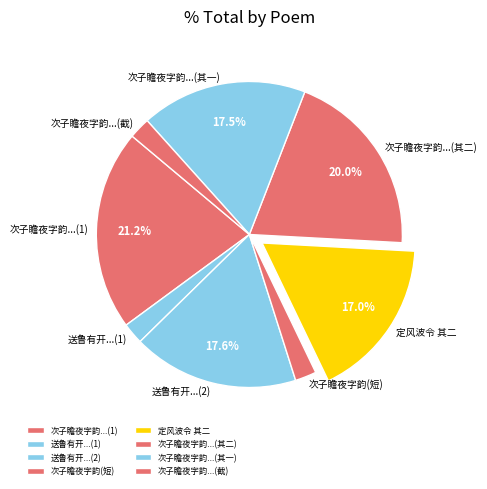

To the nearest percent, what is the difference between the largest and smallest slice percentages?

19%